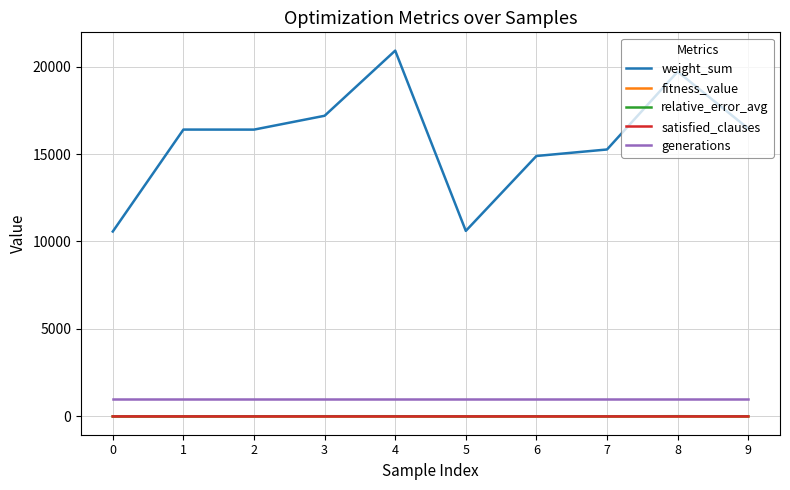

Which series has the largest range (max minus min)?

weight_sum